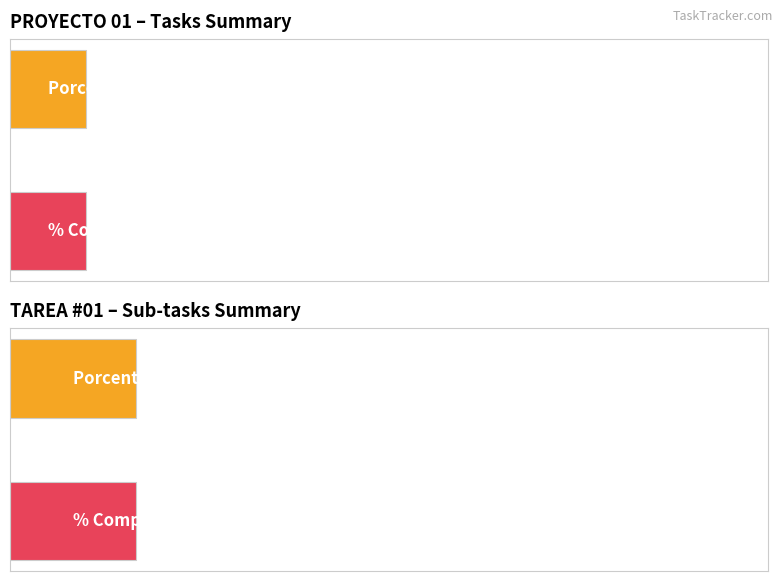

The Dias series shows 0.8 at TAREA 05. True or false?

False